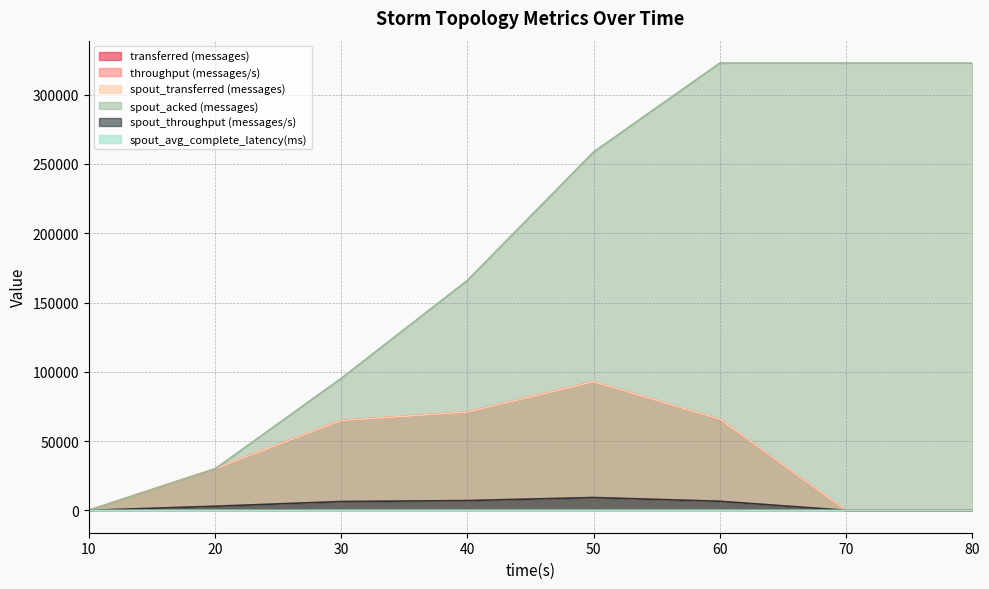

How many spout_acked (messages) values are between 95280 and 322860?

6